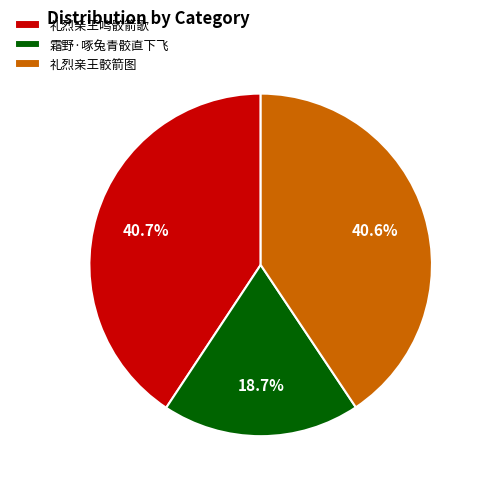

Which slice is the smallest?

霜野·啄兔青骹直下飞